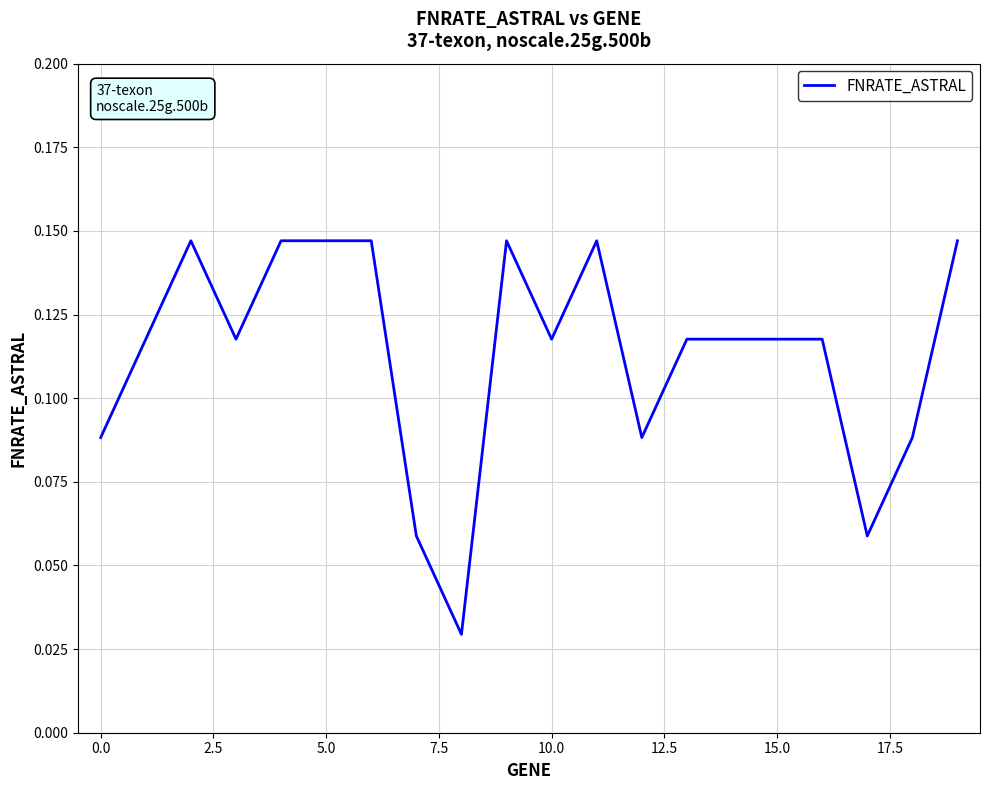

Does the chart display data point markers on the line(s)?

No